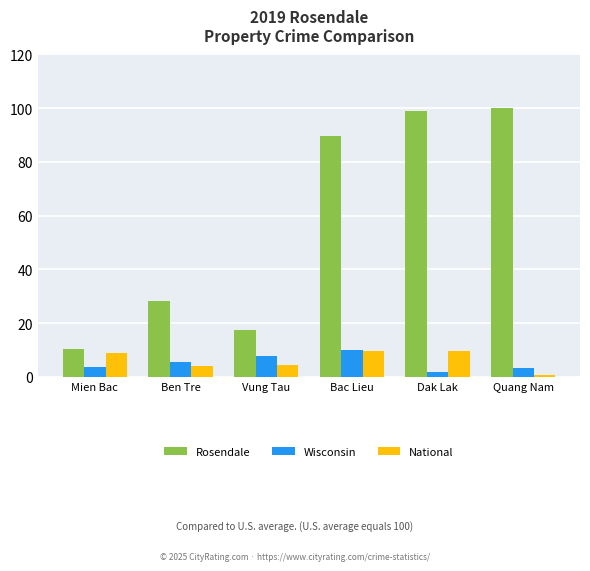

How many bars are there in each group?

3